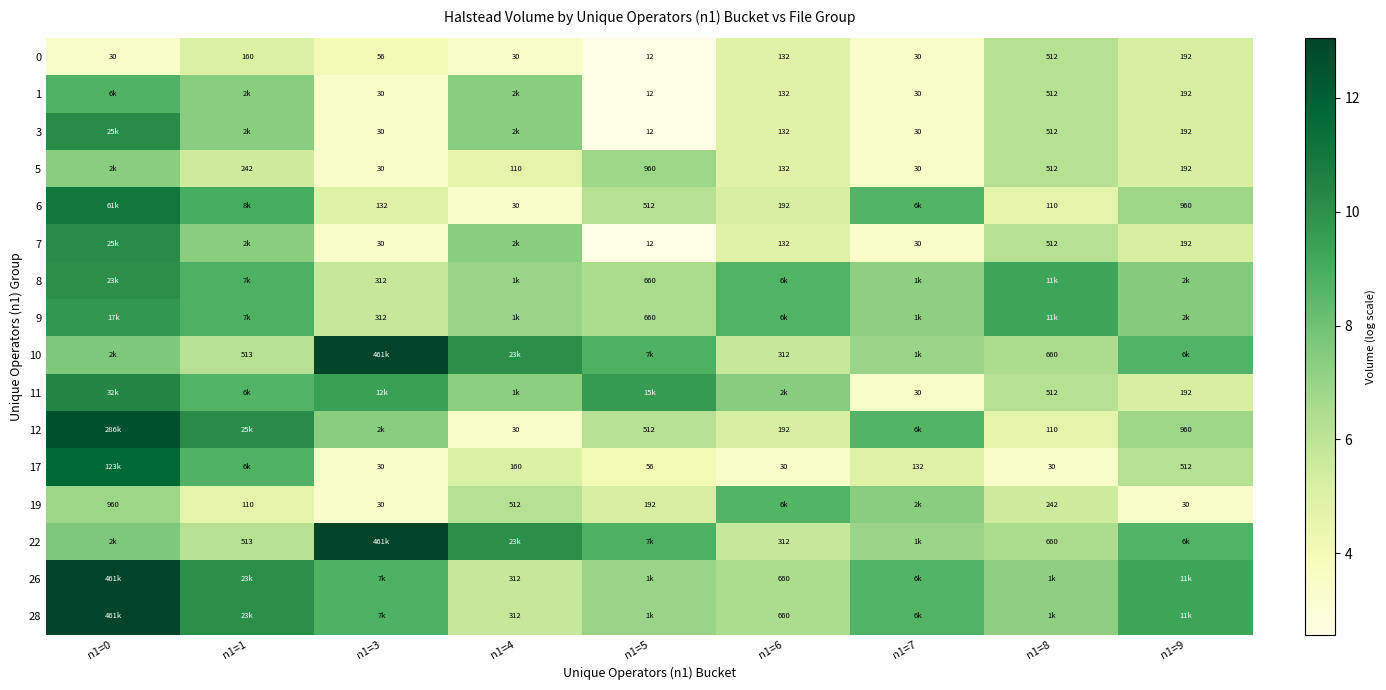

At how many categories does at least one series exceed 3?

9